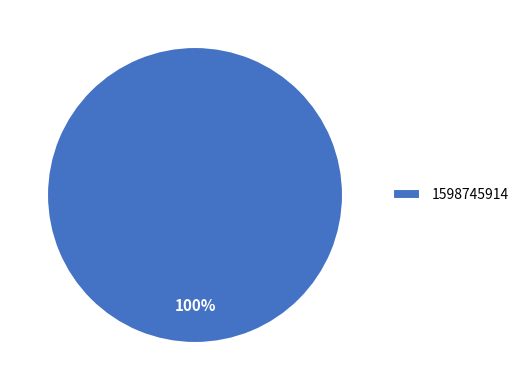

To the nearest percent, what portion does 1598745914 represent?

100%